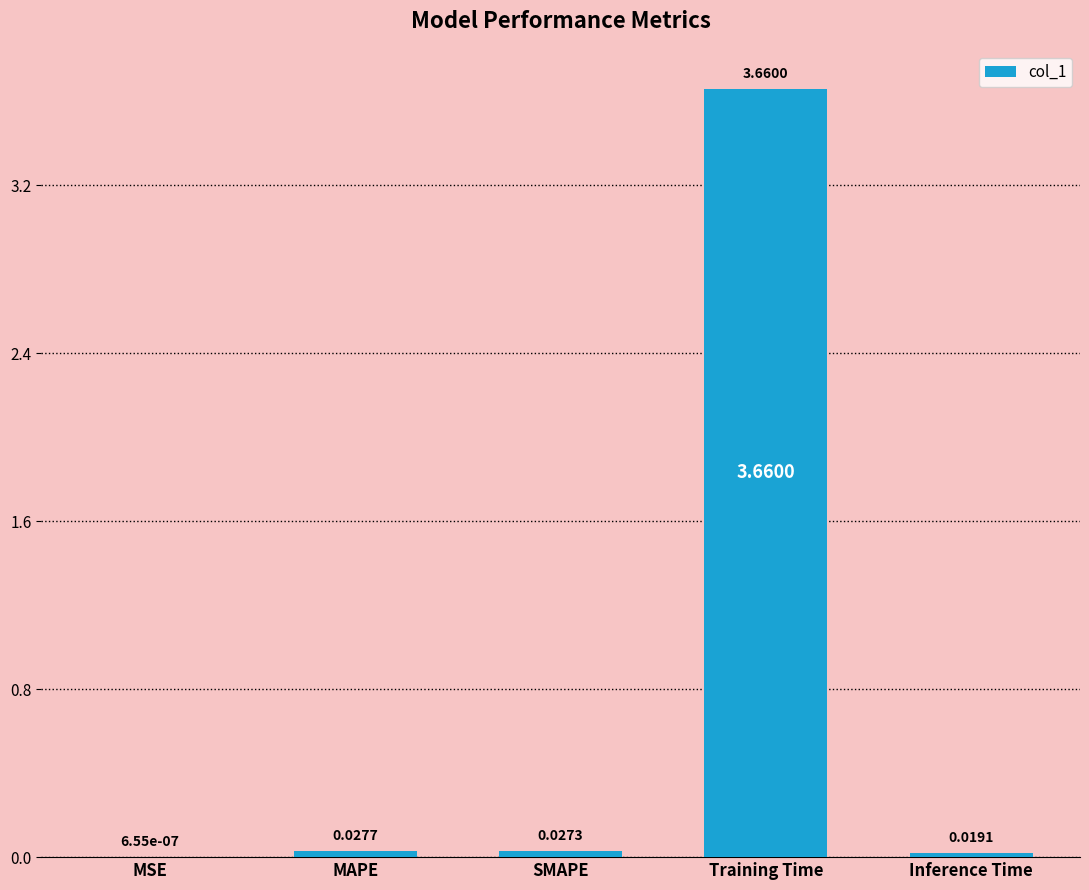

Which has a higher value, MAPE or Inference Time?

MAPE